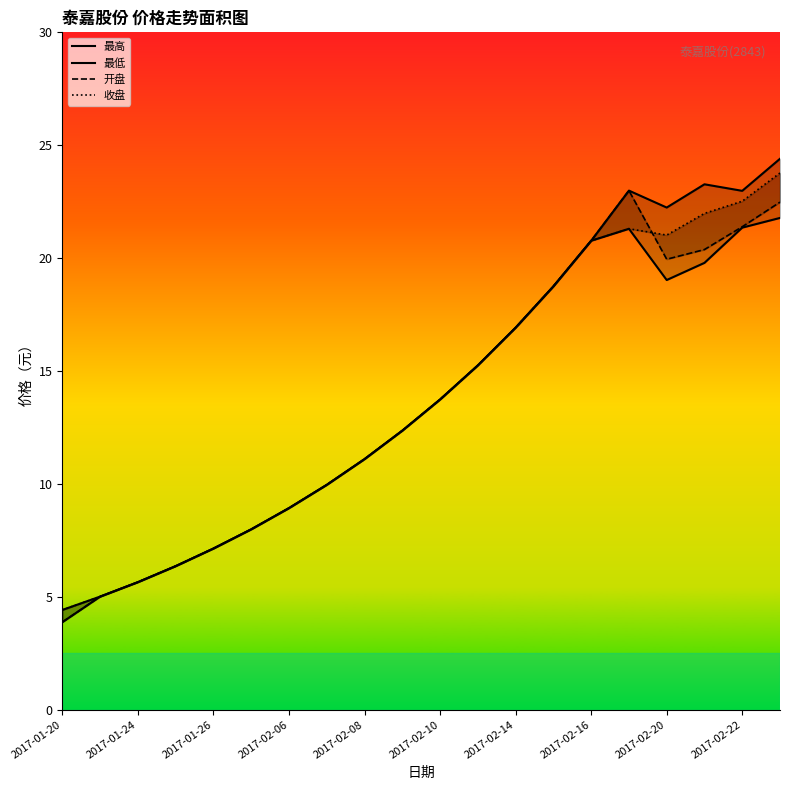

What is the sum of the 最高 values at 16 and 2017-02-22?

34.6